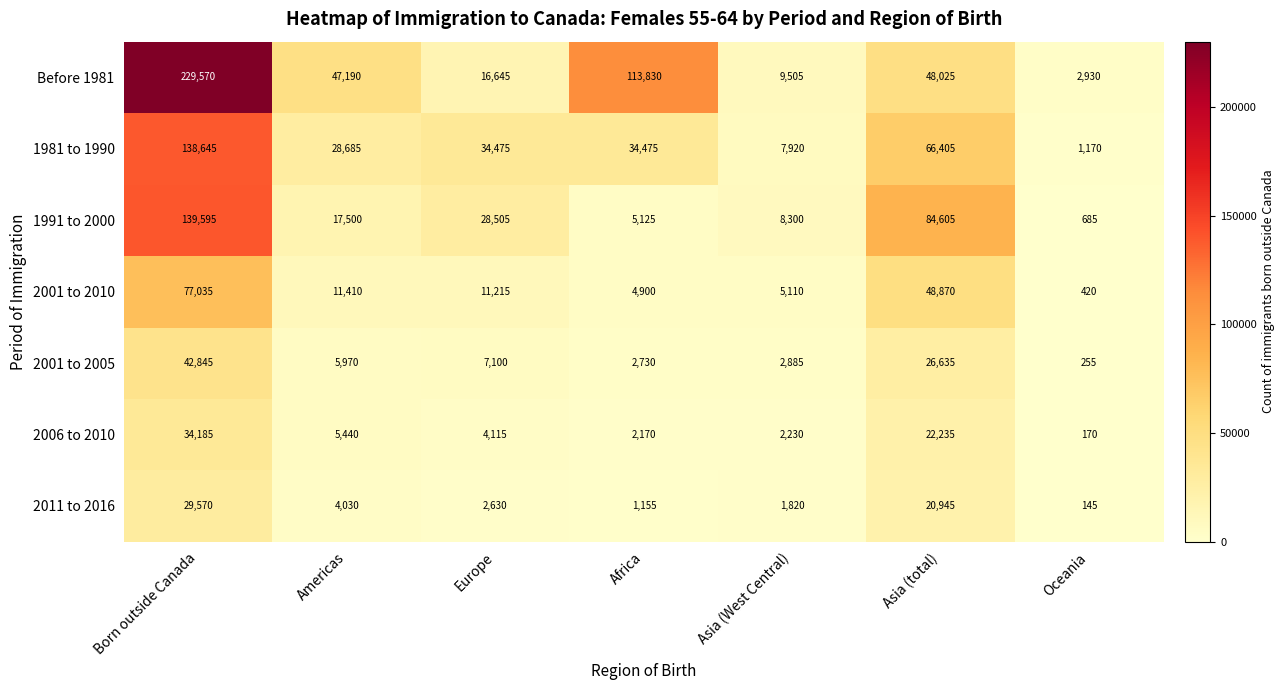

At which label is Before 1981 closest to 116250?

Africa